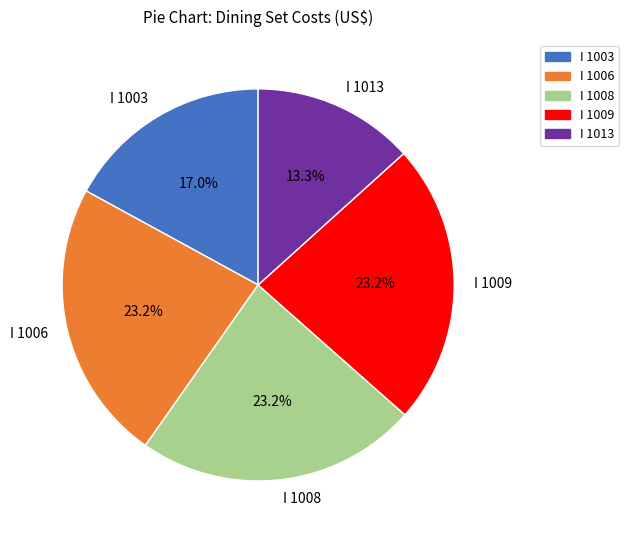

Combined, do I 1009 and I 1008 account for over 50%?

No